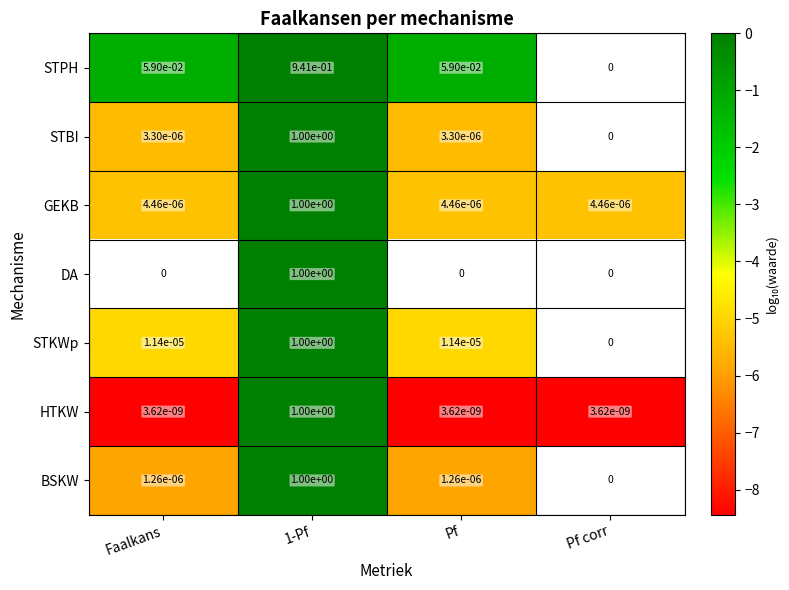

The HTKW series shows 1.0 at 1-Pf. True or false?

True